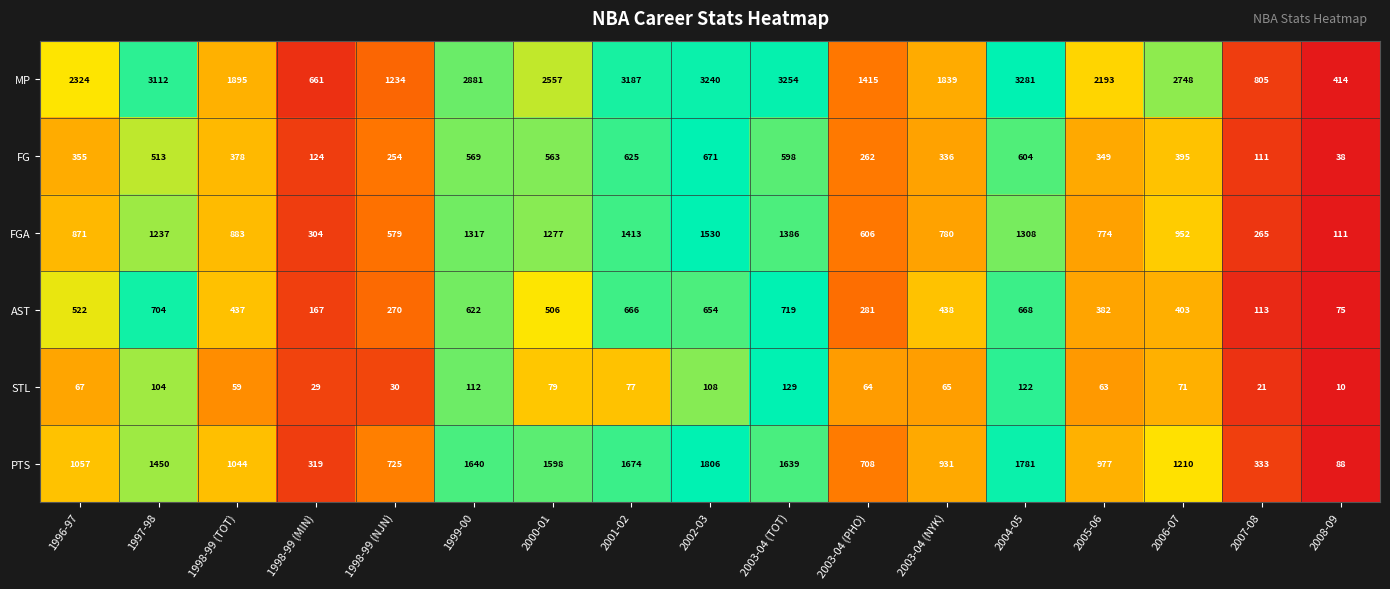

Is the value of FG at 1998-99 (NJN) greater than the value of MP at 2005-06?

No